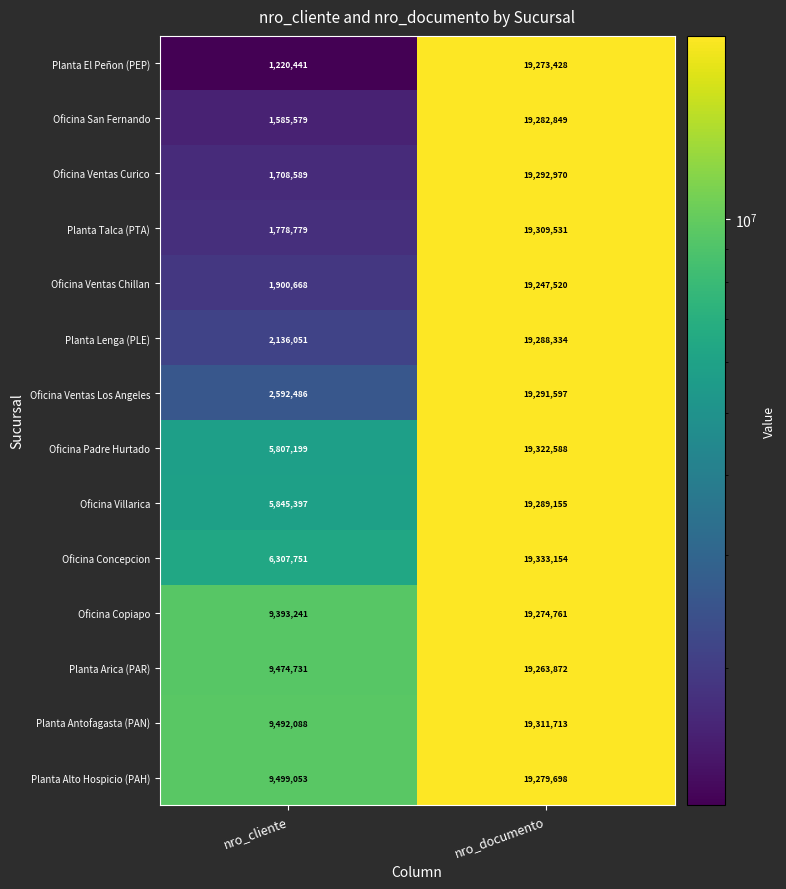

Which series changed the most between nro_cliente and nro_documento?

Planta El Peñon (PEP)